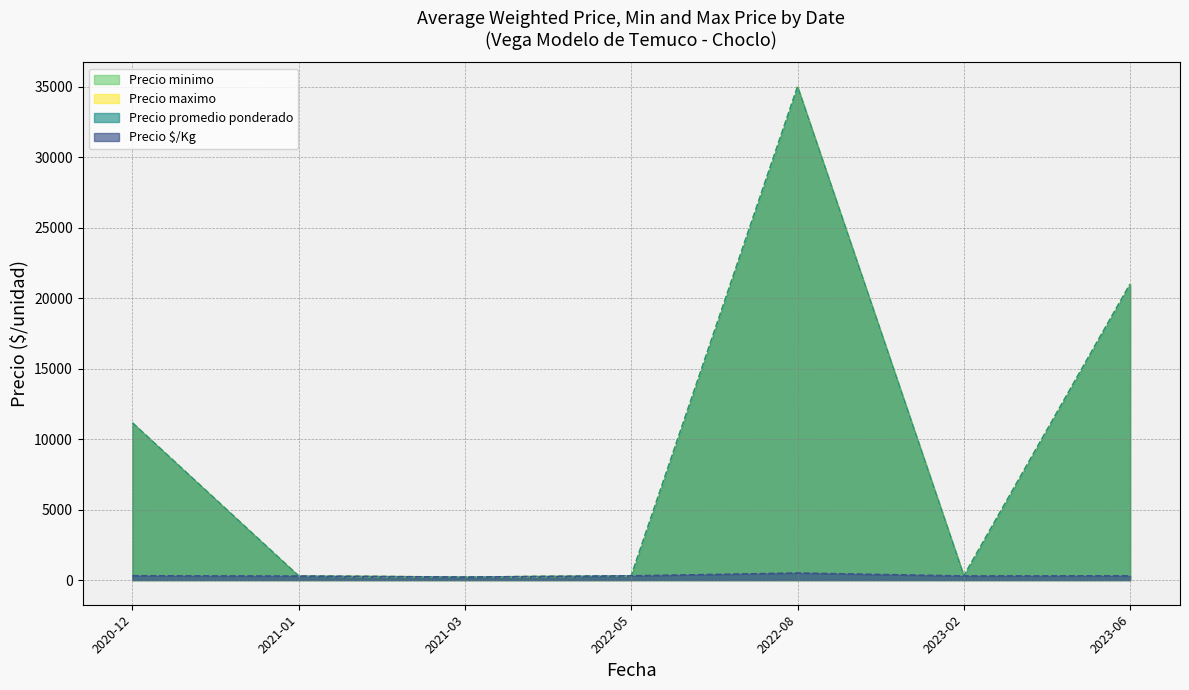

True or false: Precio maximo and Precio promedio ponderado intersect in this chart.

False